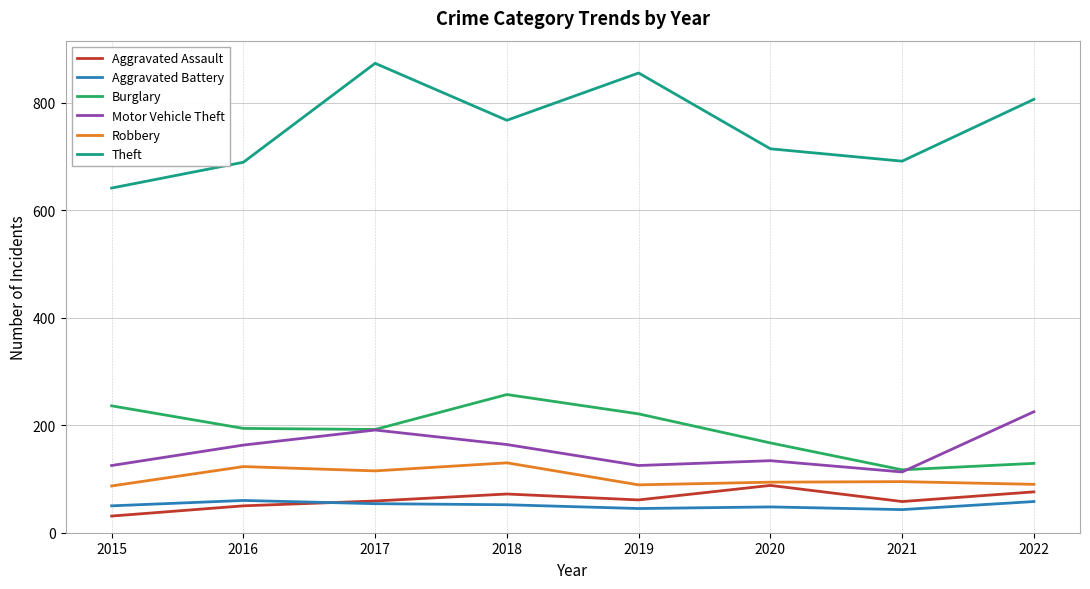

How many series are shown in this chart?

6